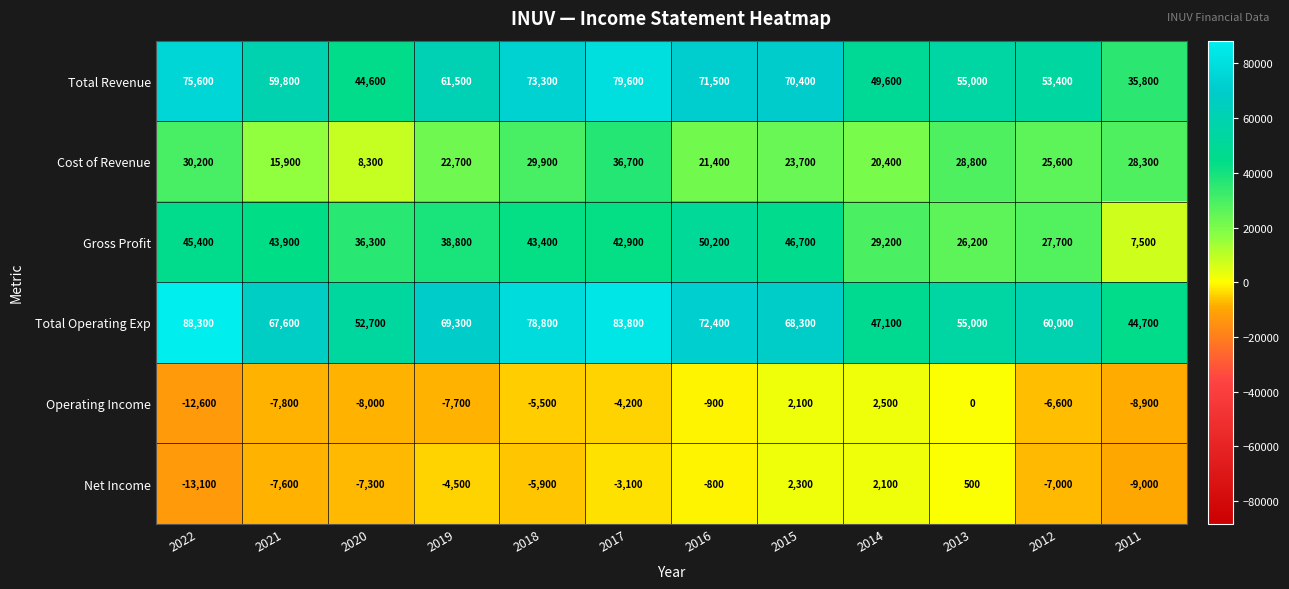

What is the total value across all series at 2019?

180100